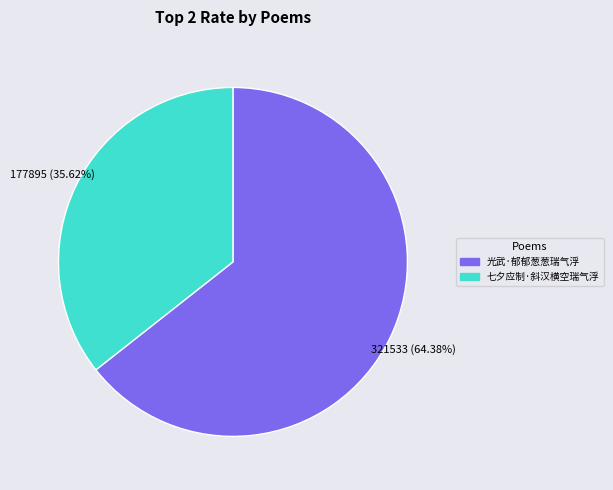

Combined, do 七夕应制·斜汉横空瑞气浮 and 光武·郁郁葱葱瑞气浮 account for over 50%?

Yes